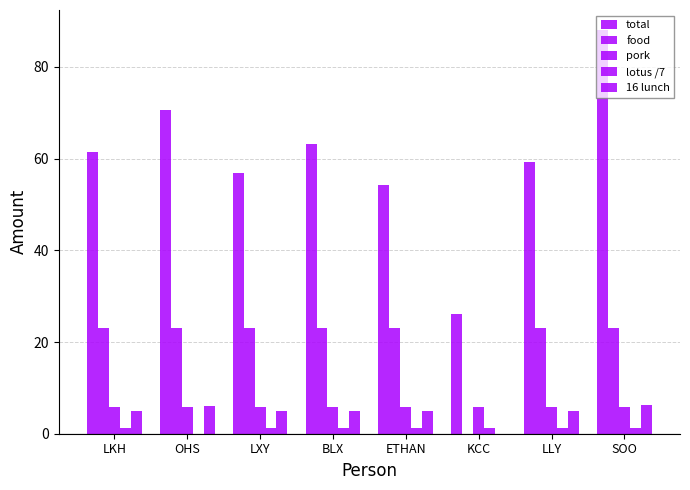

How many series are shown in this chart?

5